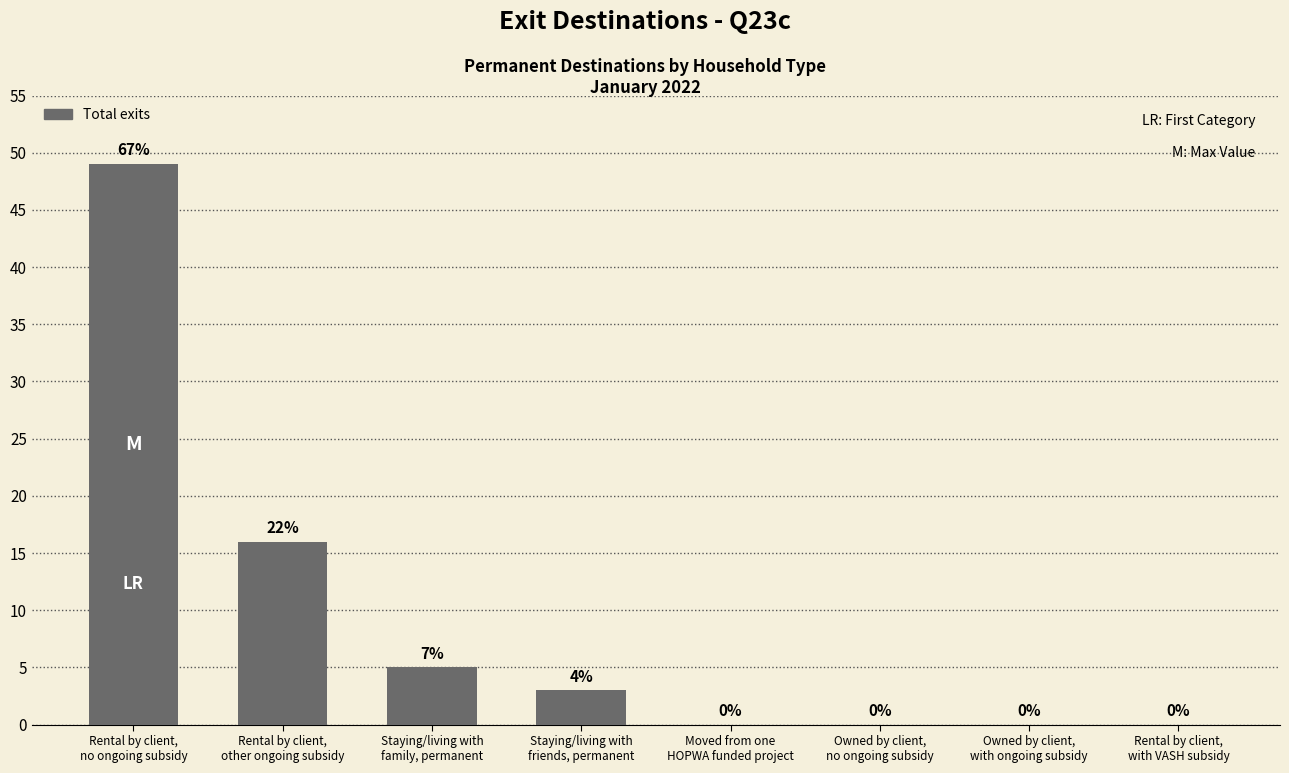

What is the greatest value displayed?

49